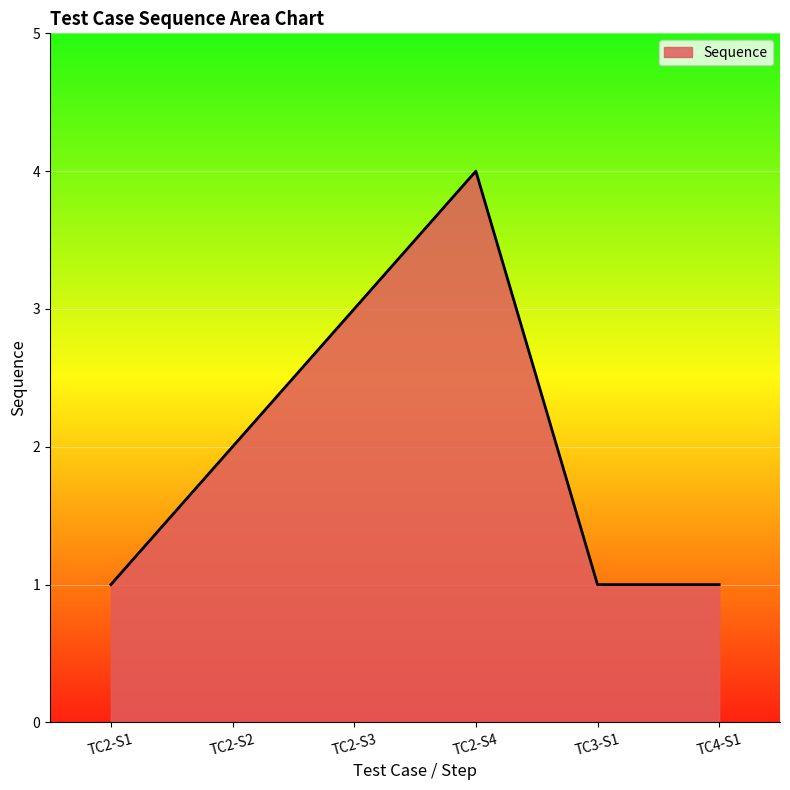

Between TC2-S2 and TC3-S1, which is larger?

TC2-S2